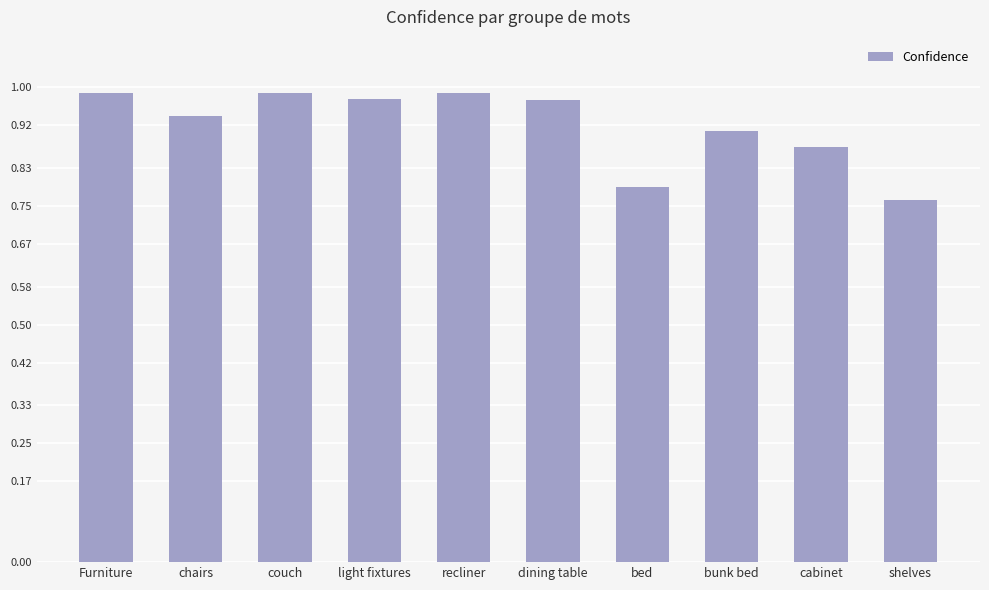

True or false: the data shows 0.5 at couch.

False